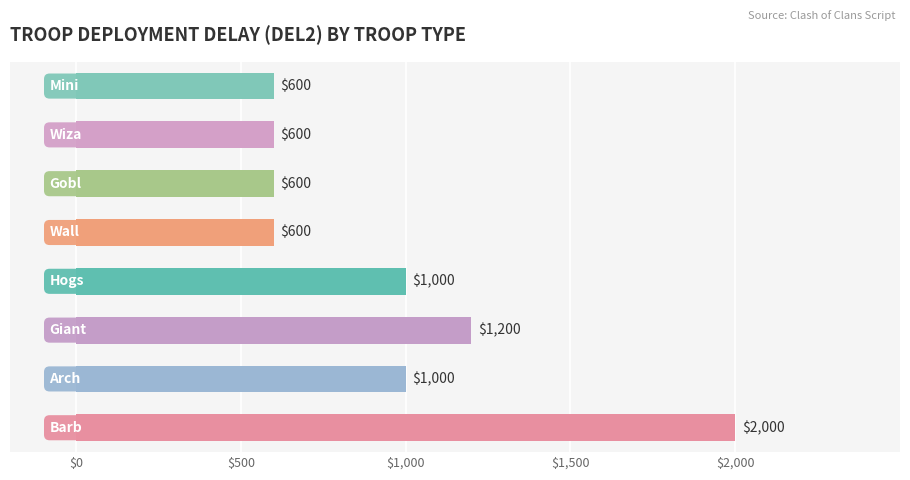

What is the difference between the maximum and minimum values?

1400